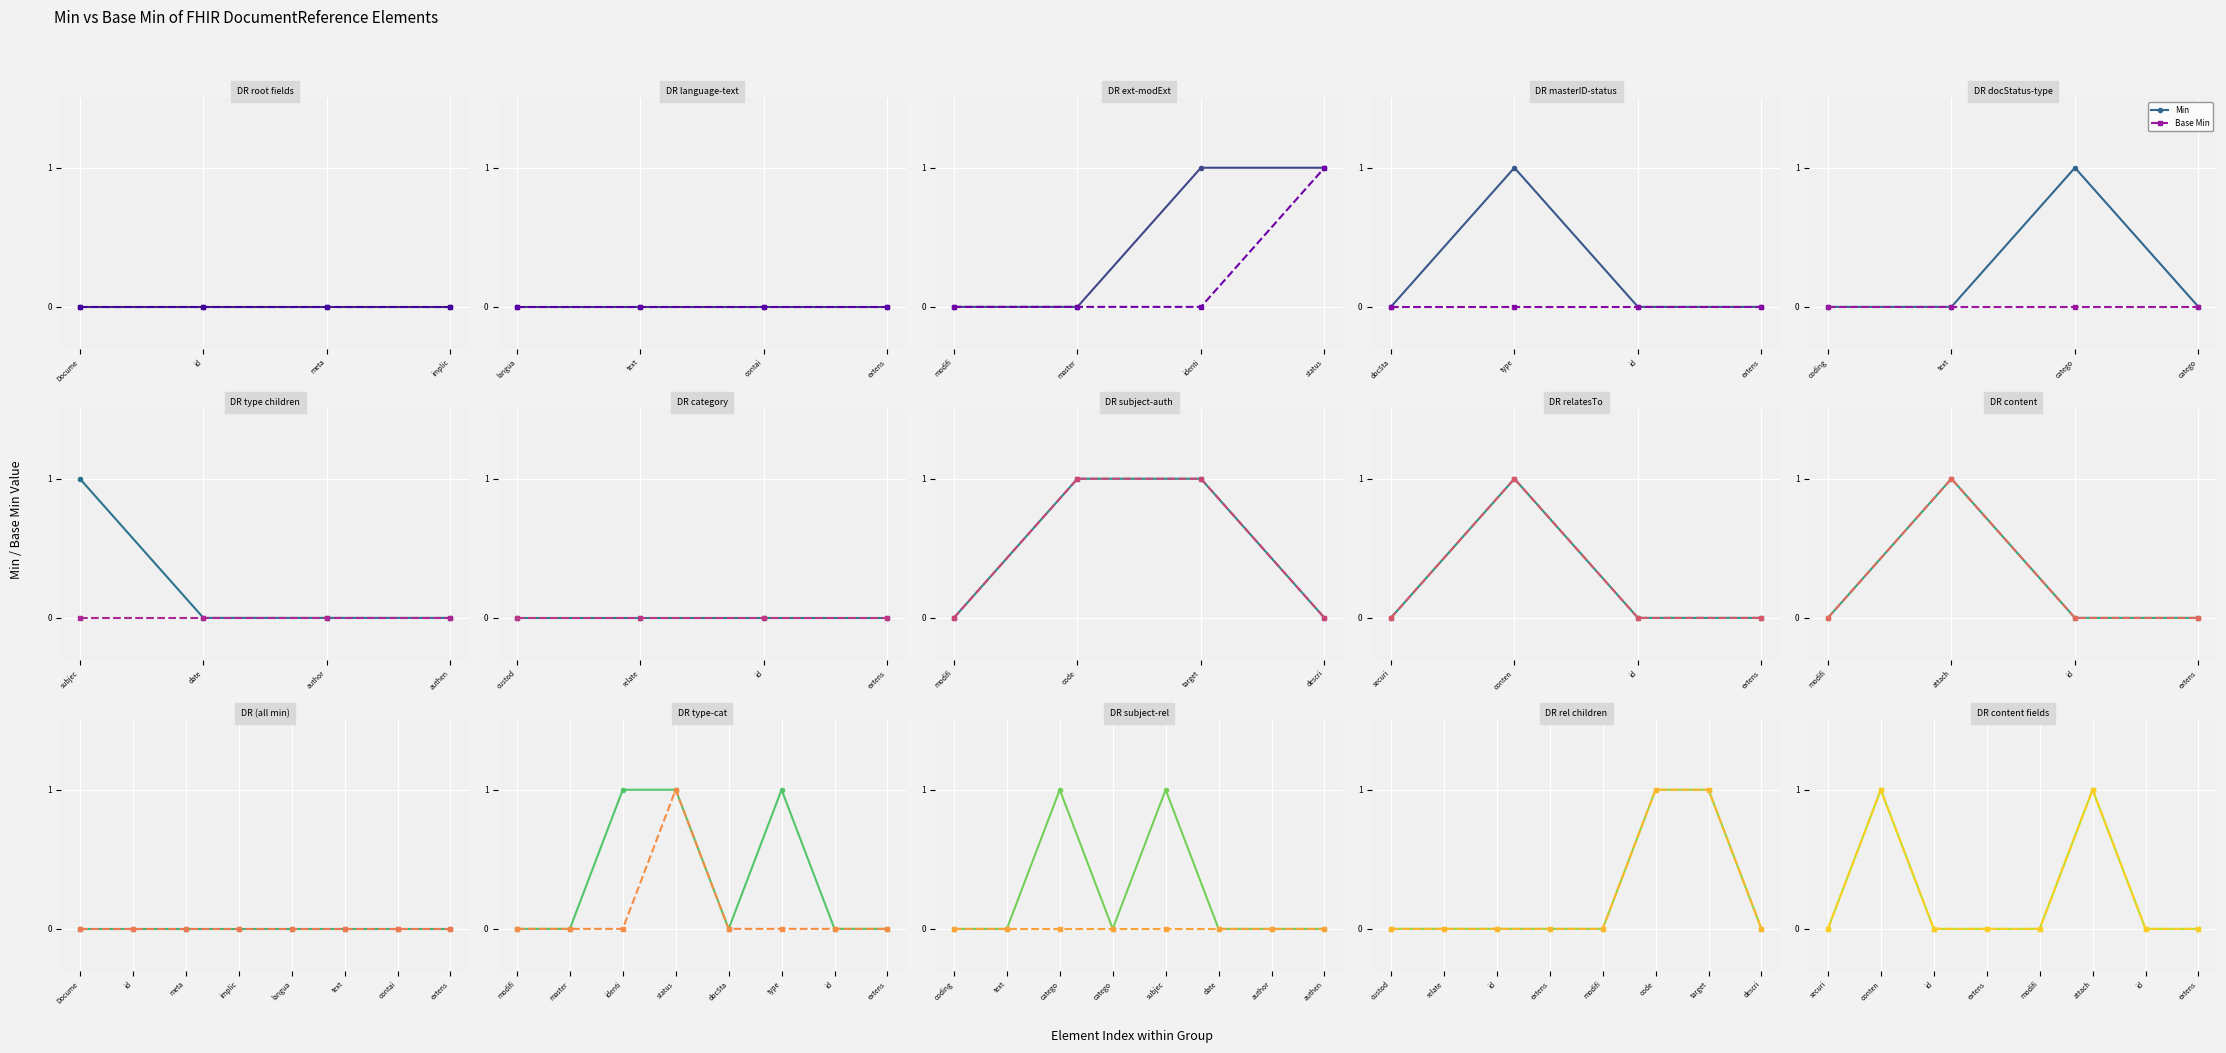

Which series has the largest range (max minus min)?

Min